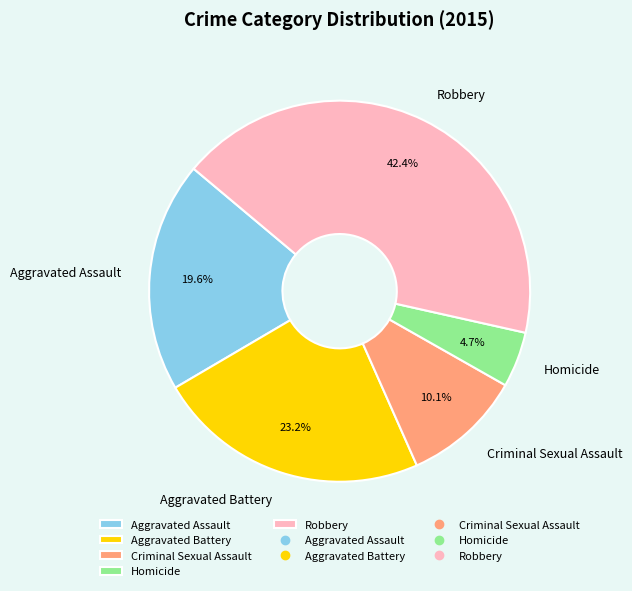

True or false: Robbery accounts for 54% of the total.

False